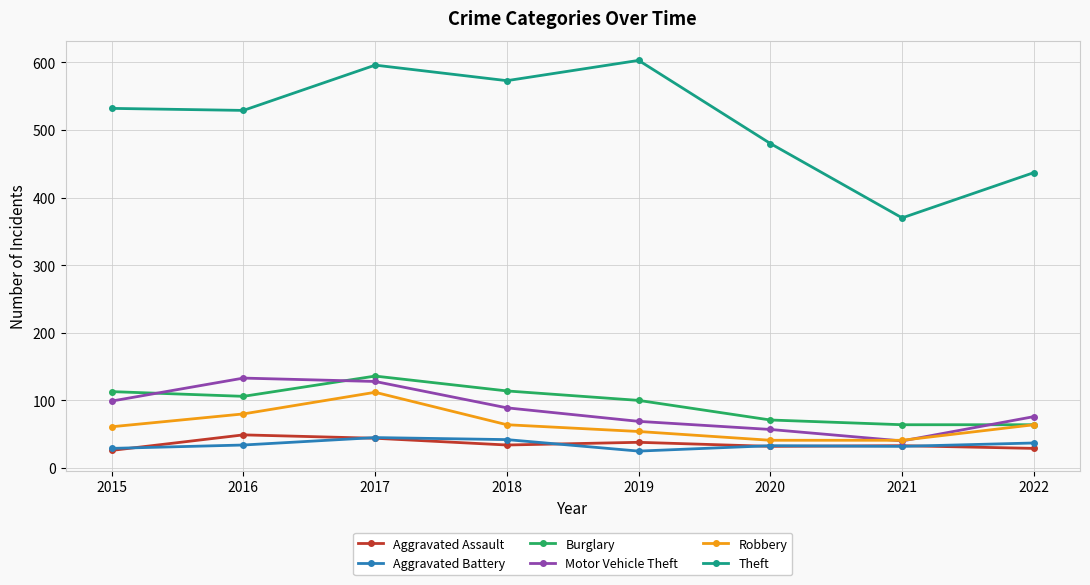

What is the difference between the second highest and second lowest values in the Theft series?

159